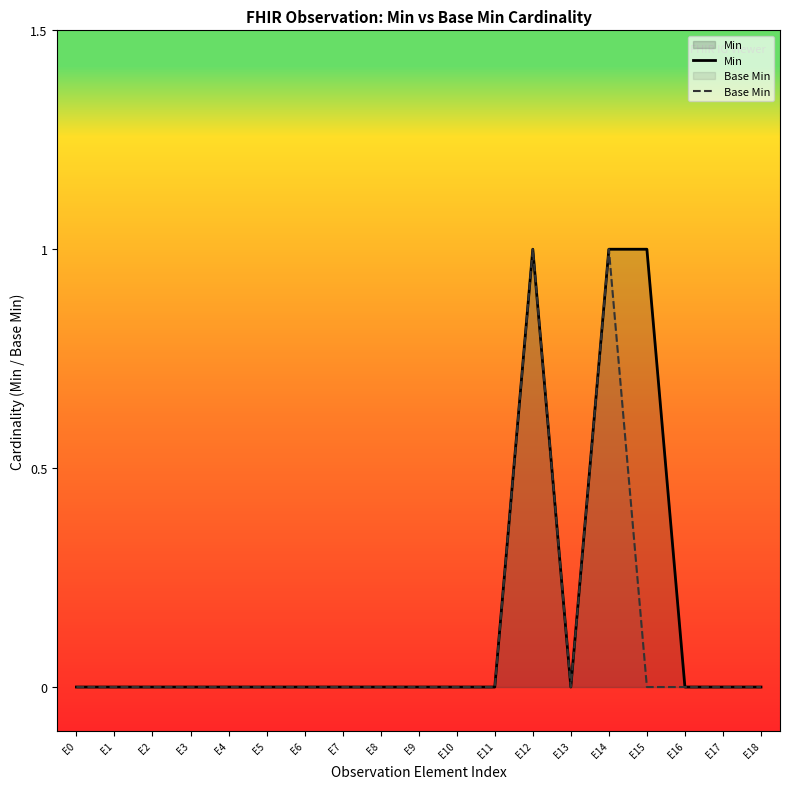

At how many categories does at least one series exceed 0?

3